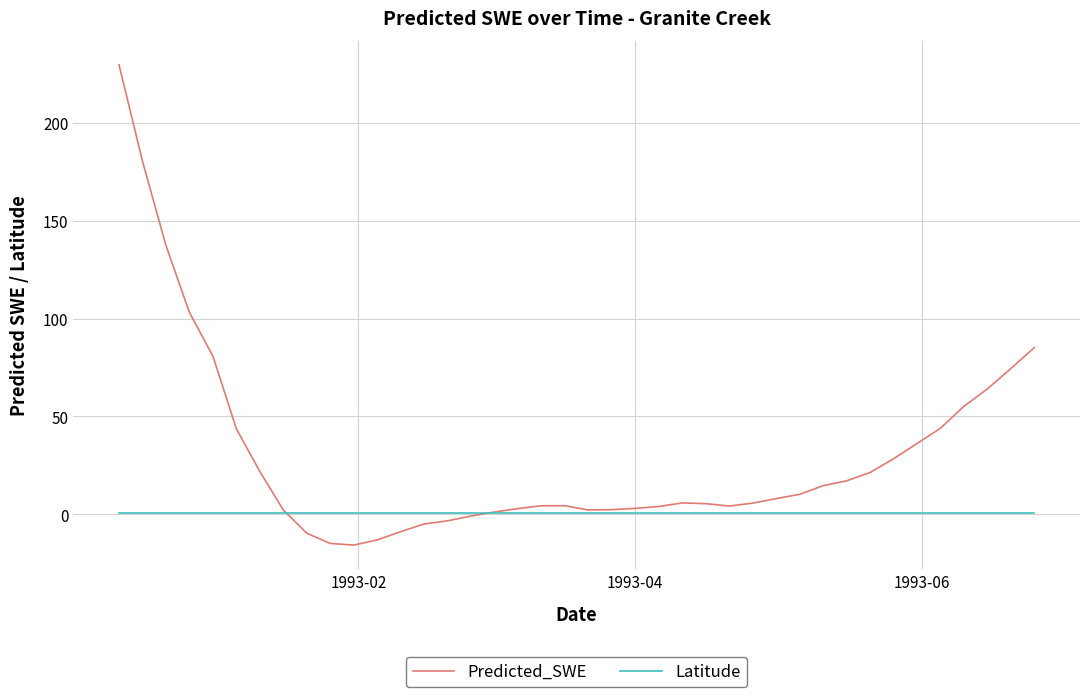

Which series has the largest total across all categories?

Predicted_SWE